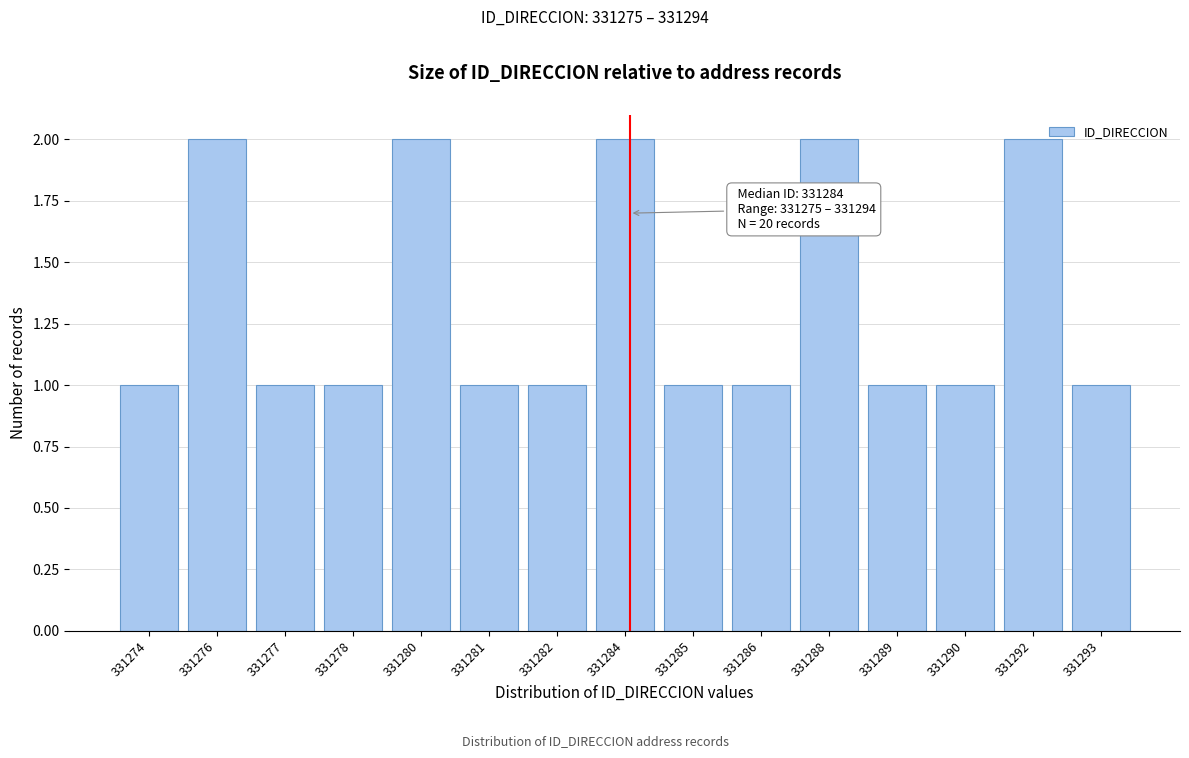

Reading right to left, extract all data points from this chart.

1	2	1	1	2	1	1	2	1	1	2	1	1	2	1